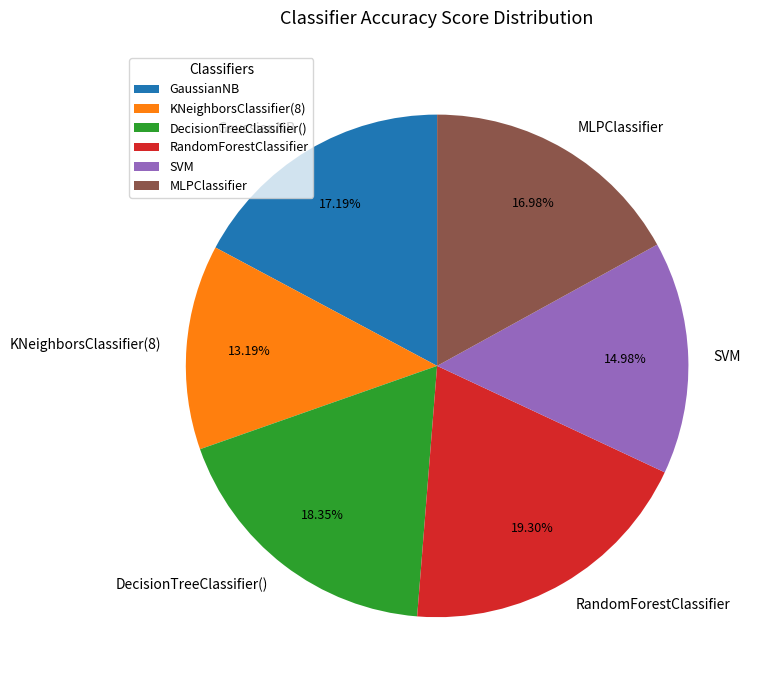

To the nearest percent, what percentage of the pie is RandomForestClassifier?

19%